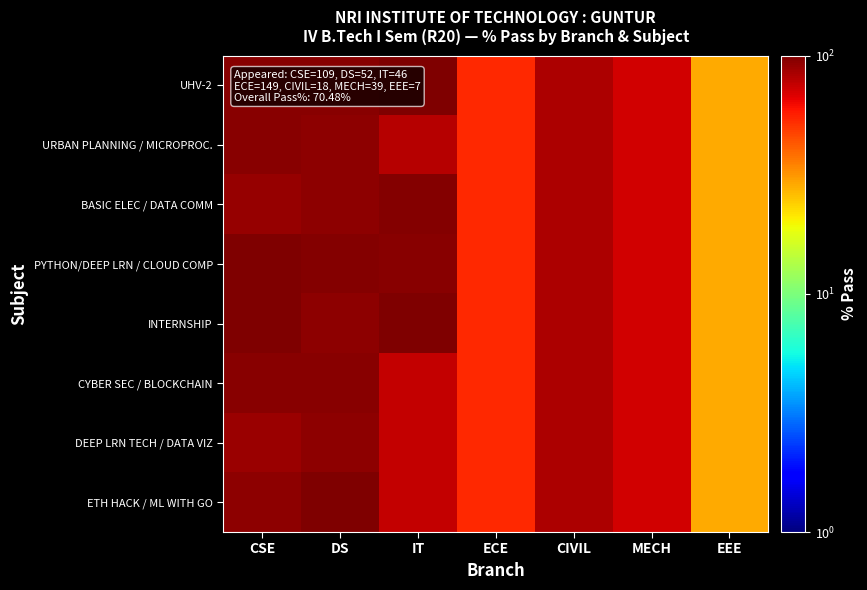

Reading right to left, list all the values displayed in this chart.

UHV-2: EEE=28.6	MECH=71.8	CIVIL=83.3	ECE=53.7	IT=100.0	DS=96.2	CSE=95.4
URBAN PLANNING / MICROPROC.: EEE=28.6	MECH=71.8	CIVIL=83.3	ECE=53.7	IT=80.4	DS=94.2	CSE=96.3
BASIC ELEC / DATA COMM: EEE=28.6	MECH=71.8	CIVIL=83.3	ECE=53.7	IT=97.8	DS=94.2	CSE=90.8
PYTHON/DEEP LRN / CLOUD COMP: EEE=28.6	MECH=71.8	CIVIL=83.3	ECE=53.7	IT=95.7	DS=98.1	CSE=100.0
INTERNSHIP: EEE=28.6	MECH=71.8	CIVIL=83.3	ECE=53.7	IT=100.0	DS=94.2	CSE=100.0
CYBER SEC / BLOCKCHAIN: EEE=28.6	MECH=71.8	CIVIL=83.3	ECE=53.7	IT=76.1	DS=96.2	CSE=96.3
DEEP LRN TECH / DATA VIZ: EEE=28.6	MECH=71.8	CIVIL=83.3	ECE=53.7	IT=76.1	DS=94.2	CSE=89.0
ETH HACK / ML WITH GO: EEE=28.6	MECH=71.8	CIVIL=83.3	ECE=53.7	IT=76.1	DS=100.0	CSE=93.6